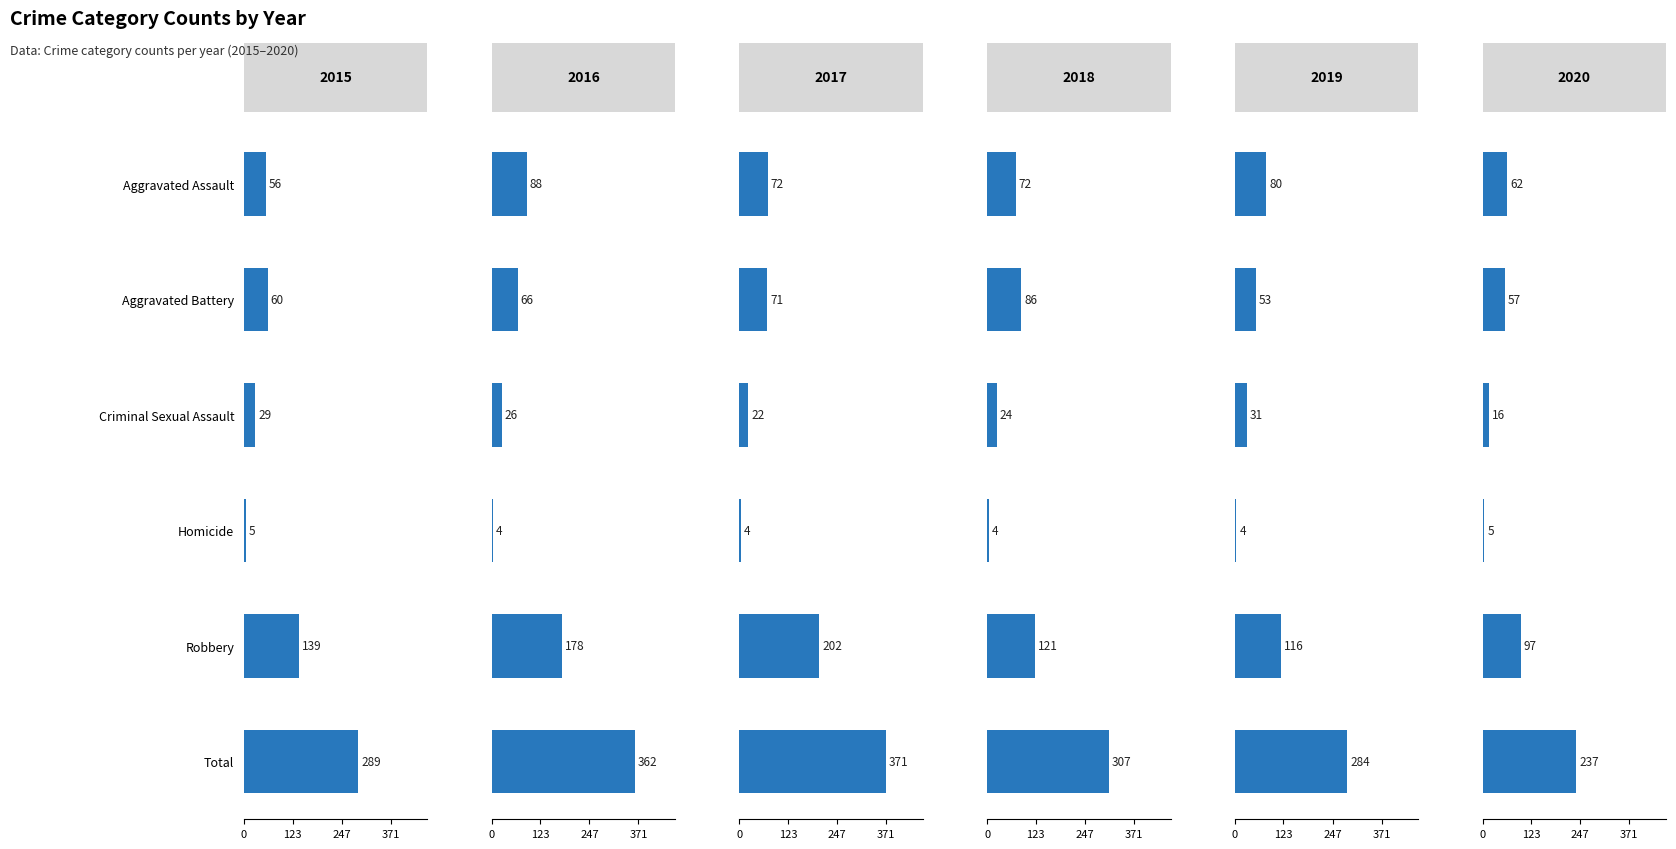

What is the value of the 2017 bar at the 3rd from the left?

22